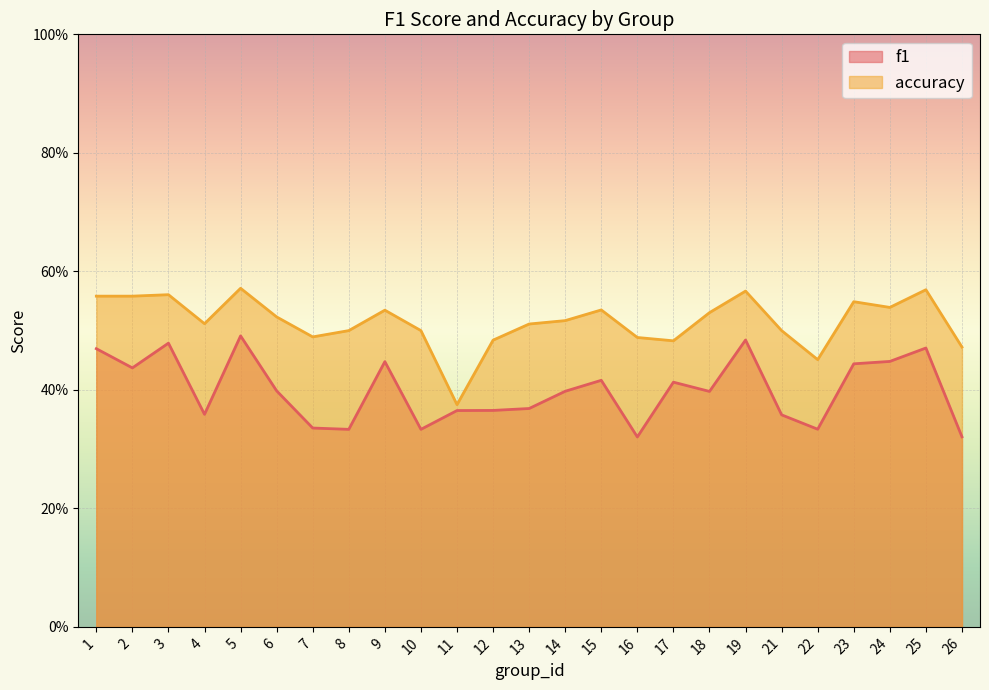

What is the minimum value shown in the chart?

0.3